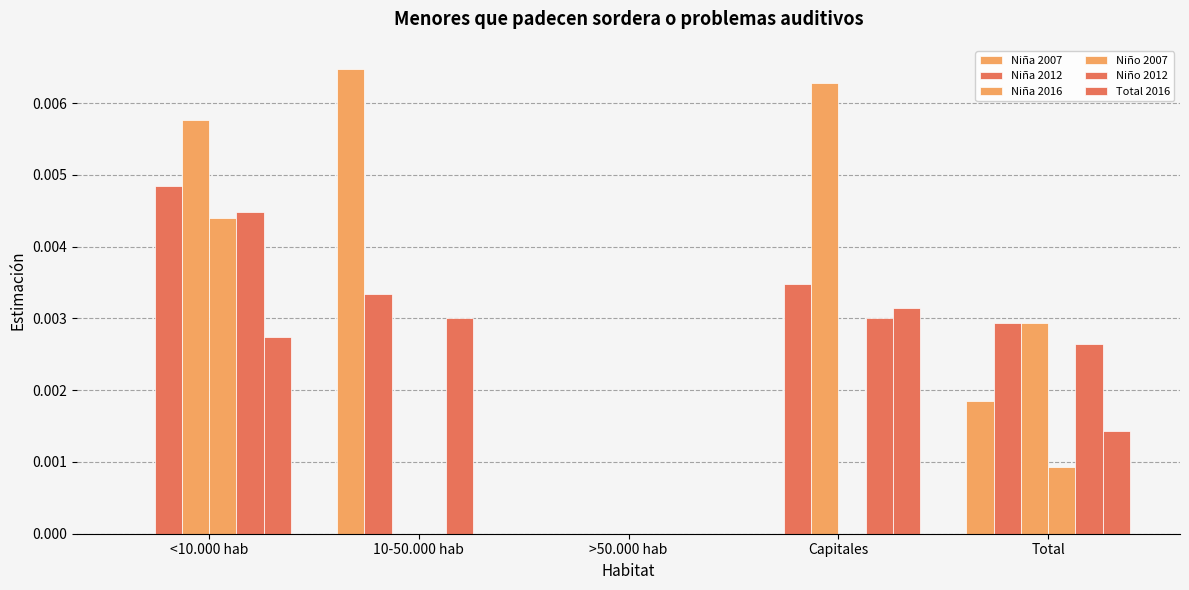

Which series has the largest range (max minus min)?

Niña 2007